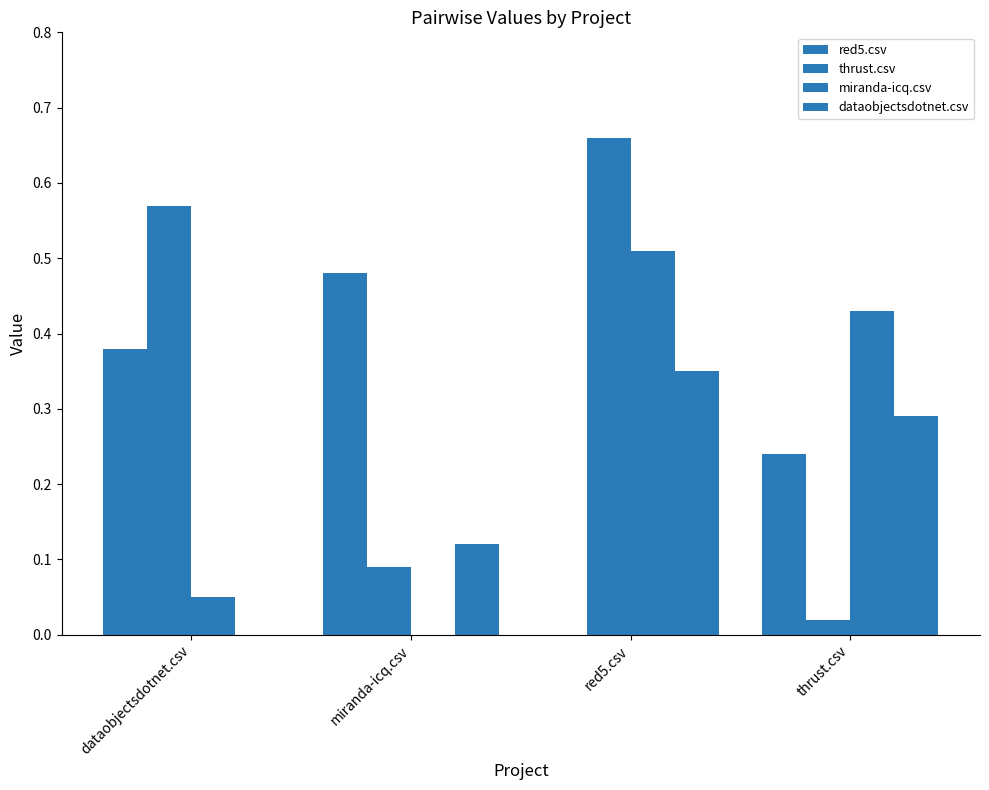

At which label is red5.csv closest to 0?

red5.csv